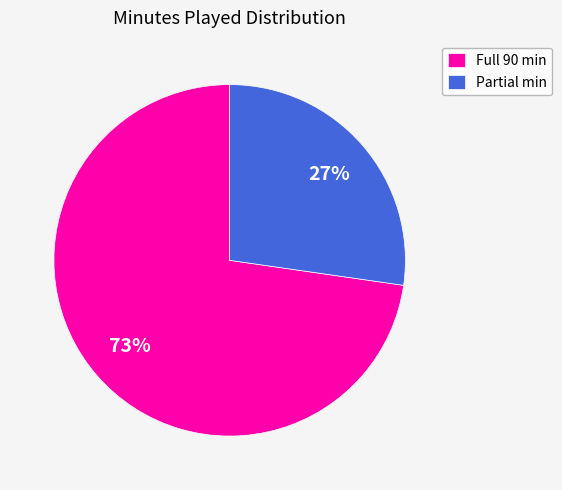

Which slice is the largest?

Full 90 min